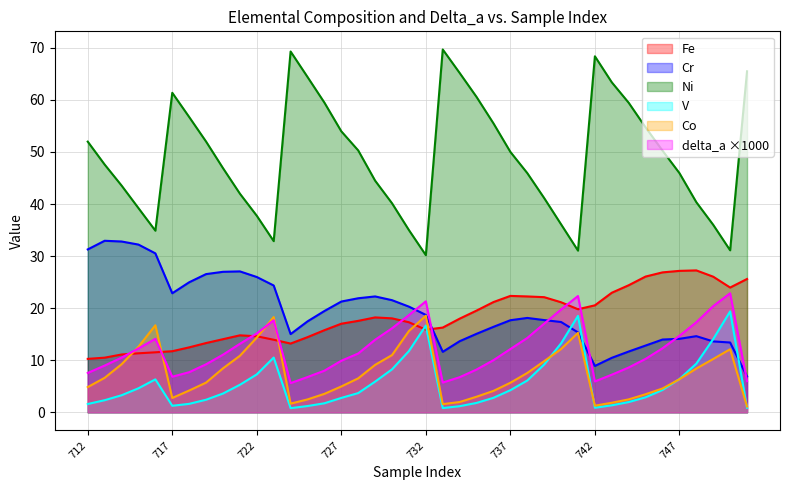

Which series ends up on top after the final intersection of delta_a and Cr?

Cr